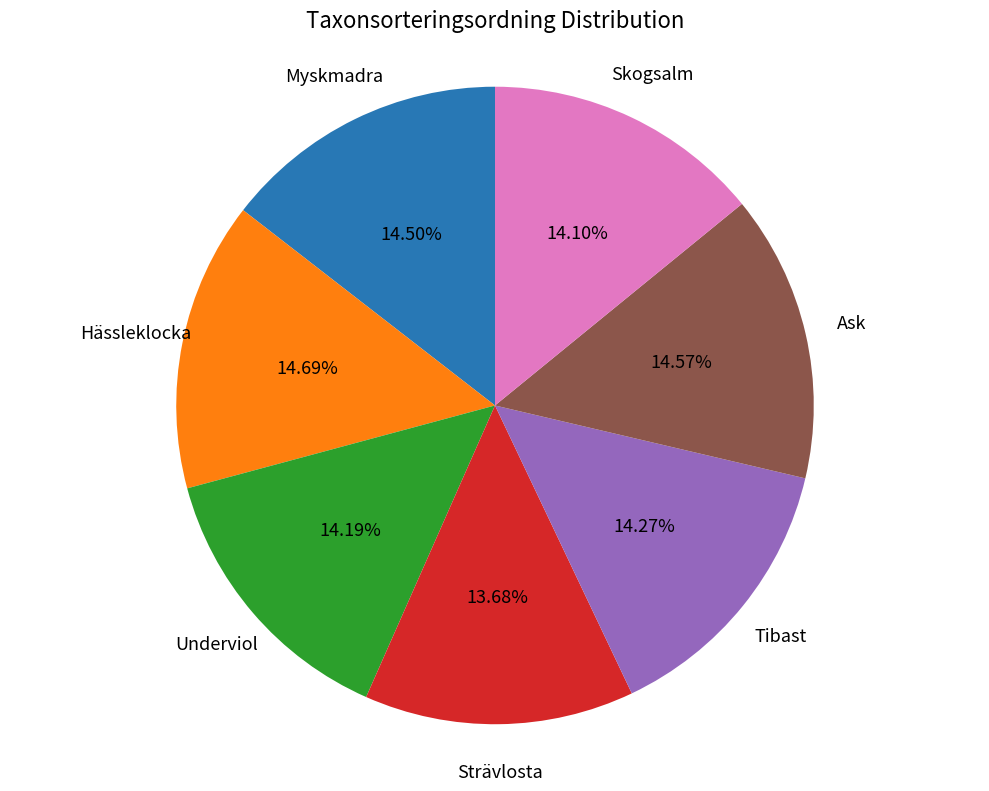

Is there a majority slice in this chart?

No